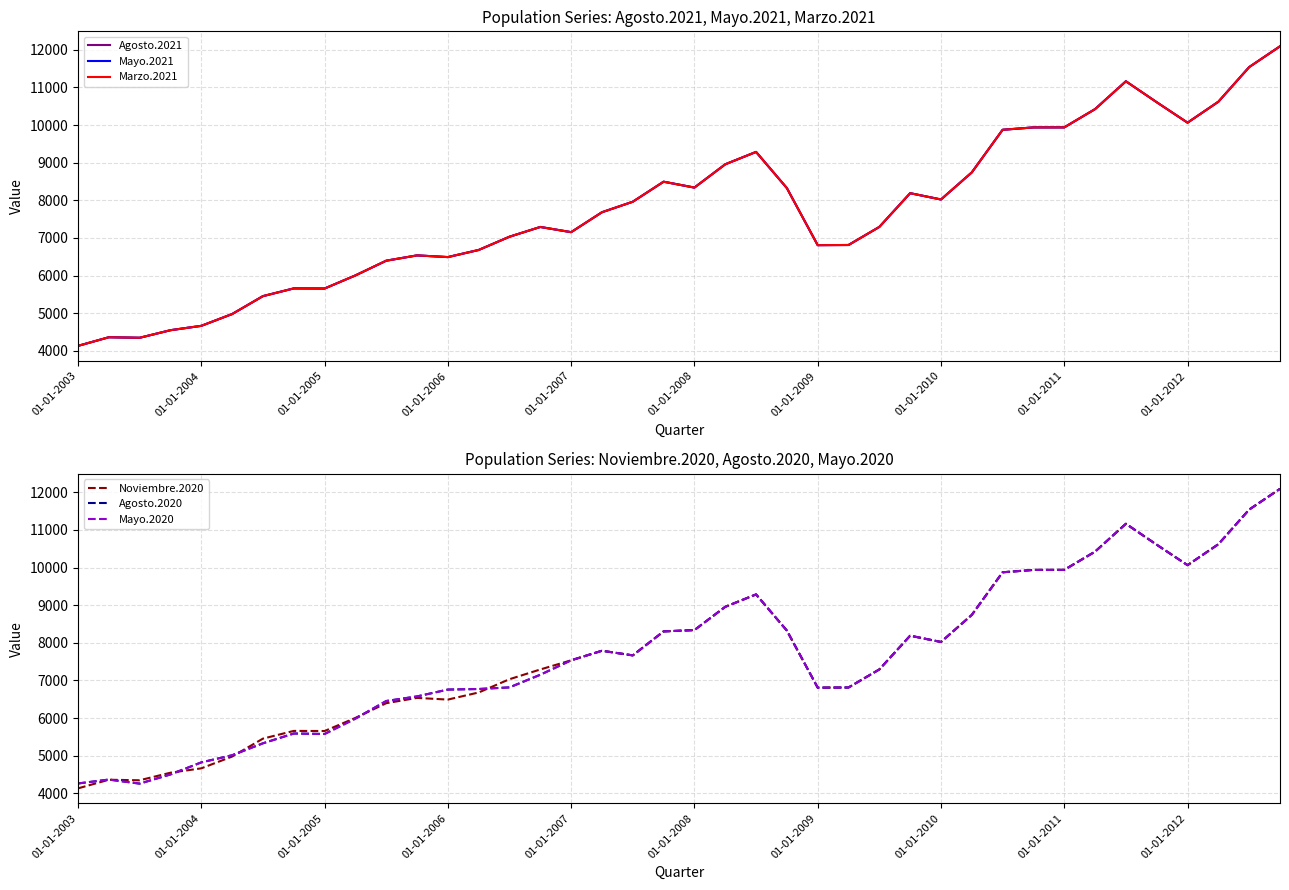

How many data points in Agosto.2021 are above 7684?

19